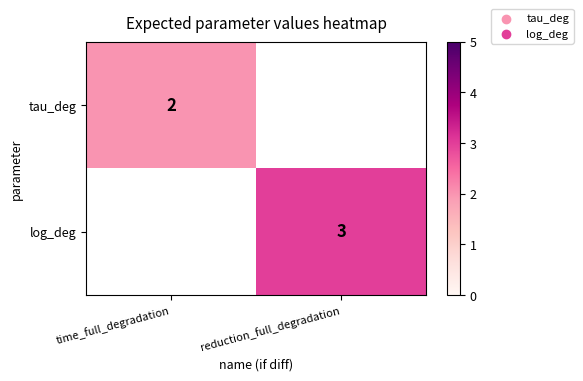

At how many categories does at least one series exceed 2?

1